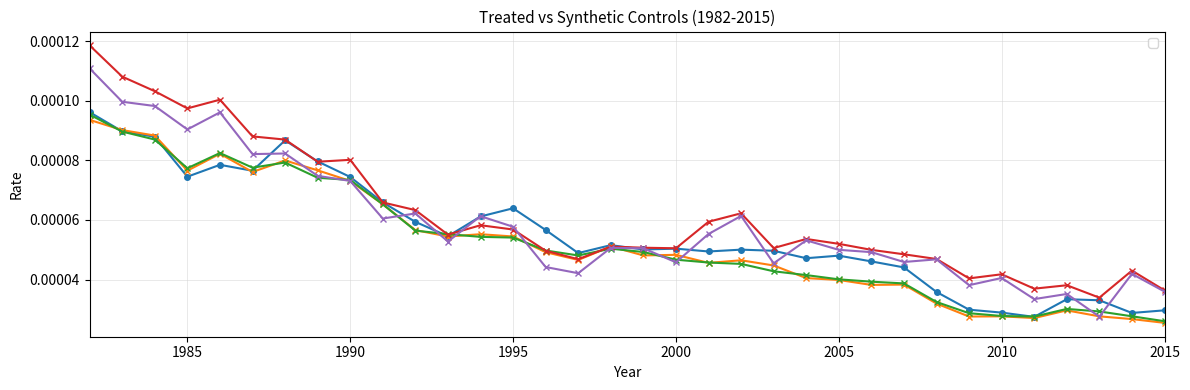

Which series changed the most between 1992 and 2003?

_94_synth